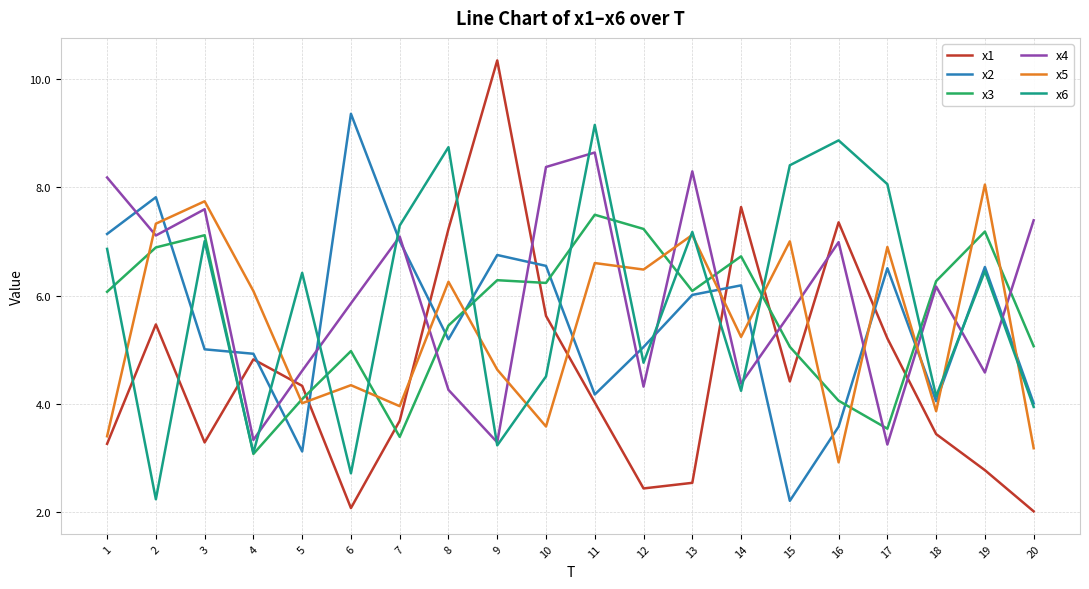

Rank the series by their maximum value, from highest to lowest.

x1, x2, x6, x4, x5, x3